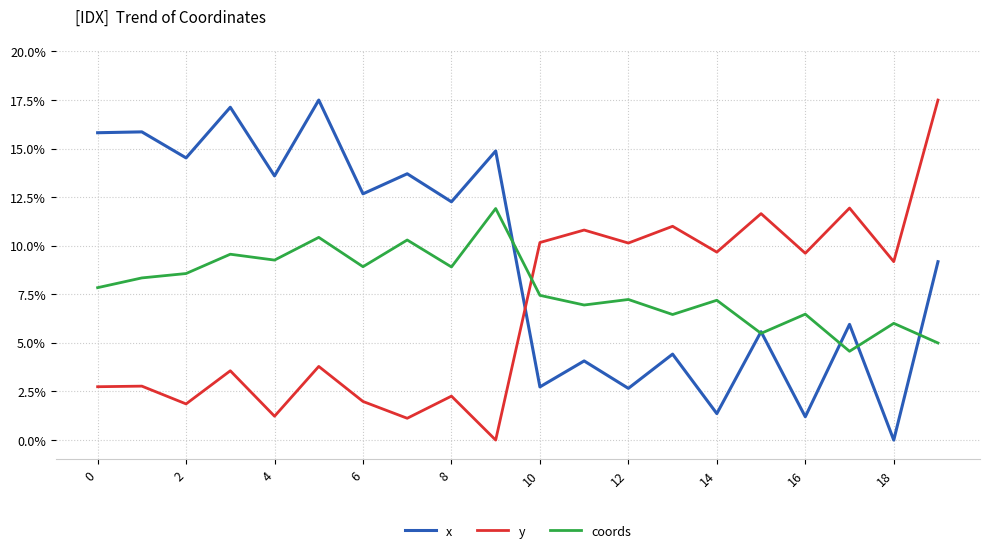

Which series has the largest total across all categories?

x